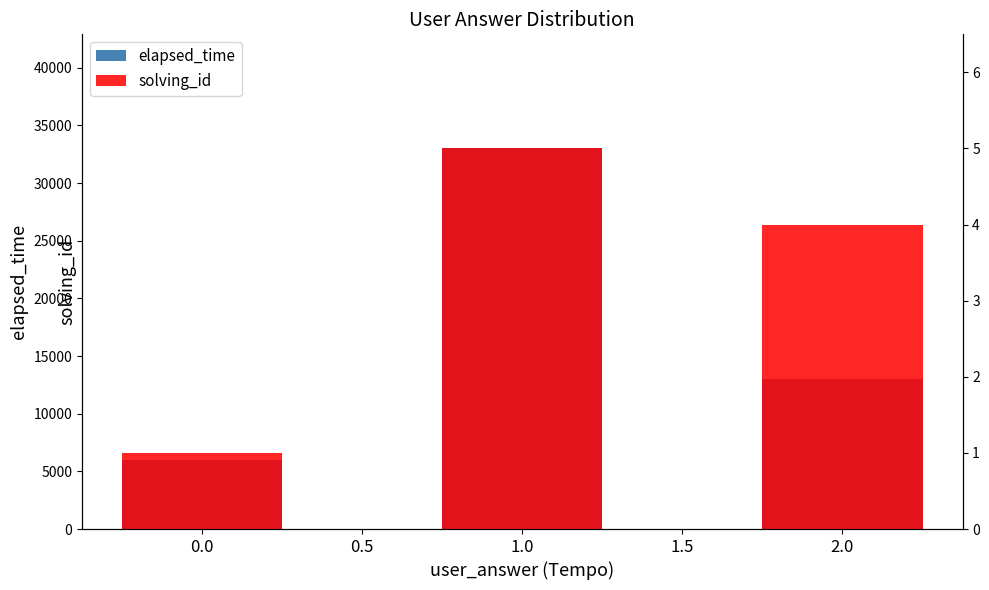

Between 0.0 and 1.0, which series saw the biggest shift?

elapsed_time